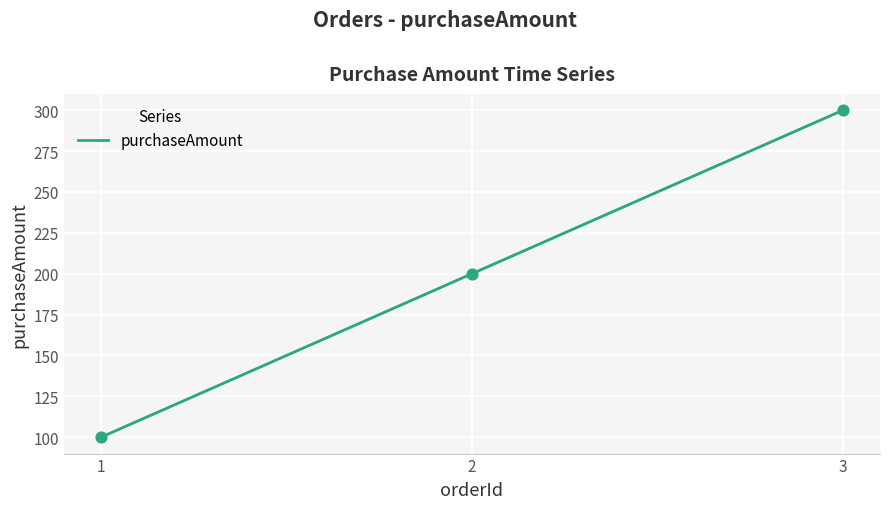

Which has a higher value, 3 or 1?

3